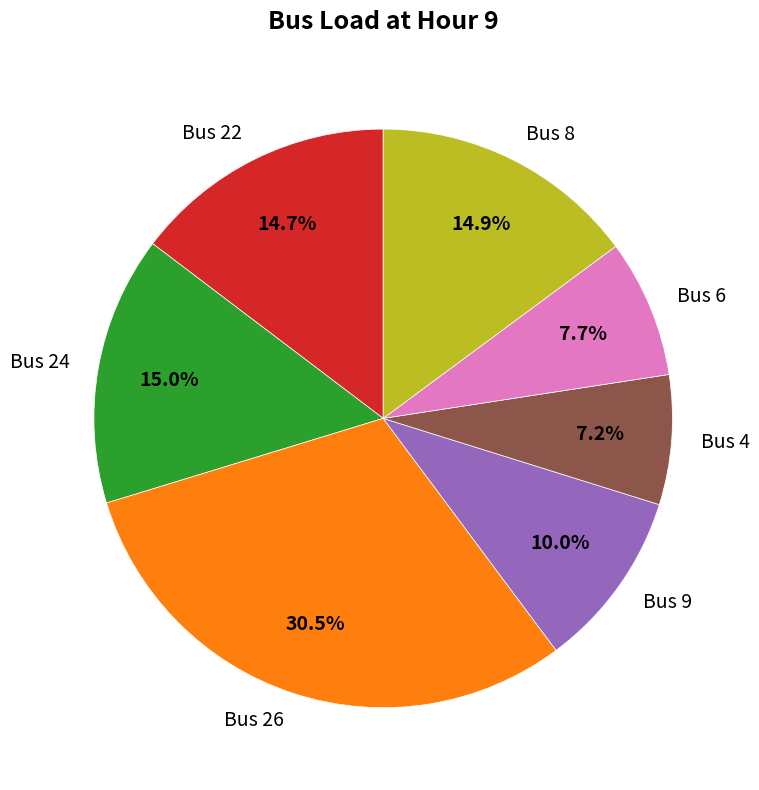

Which slice is the largest?

Bus 26